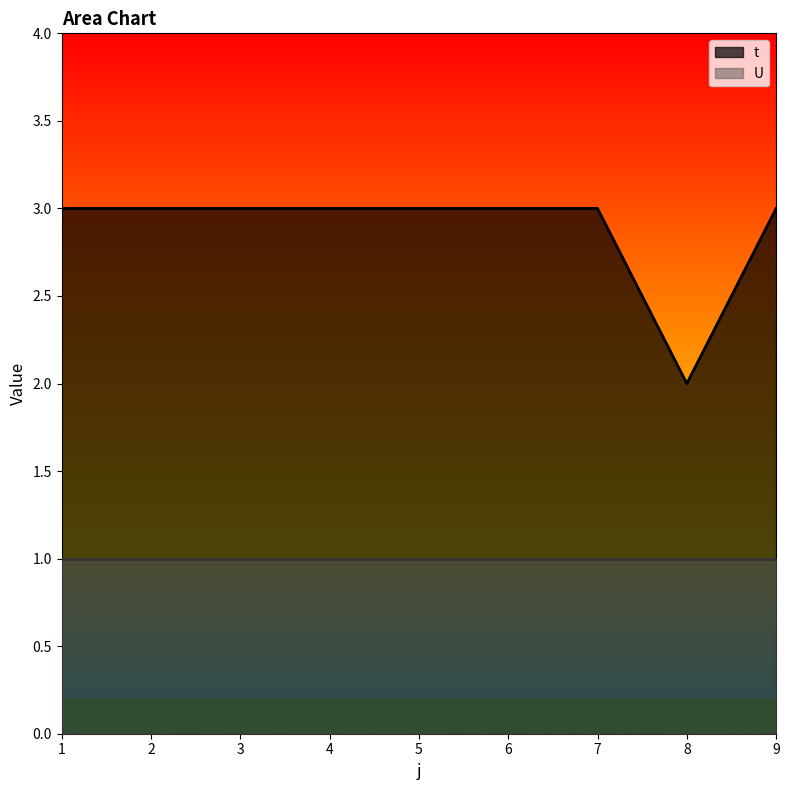

Reading left to right, list all the values displayed in this chart.

1=3	2=3	3=3	4=3	5=3	6=3	7=3	8=2	9=3